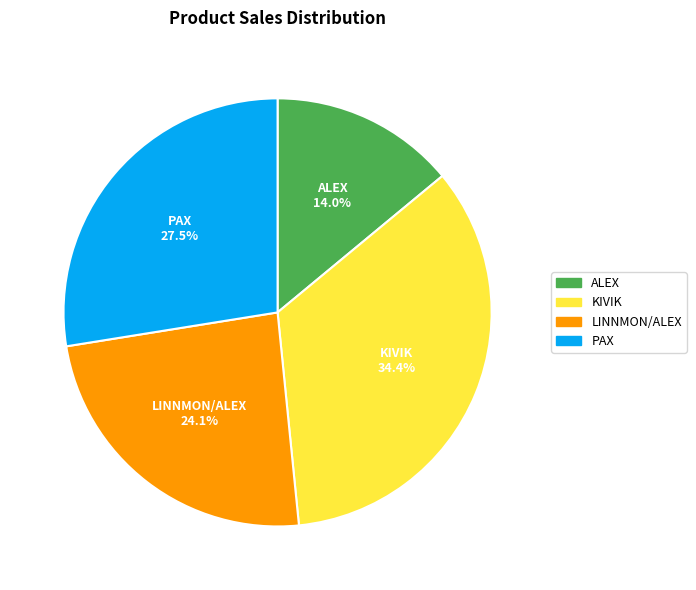

What percentage do ALEX and LINNMON/ALEX together represent?

38.1%